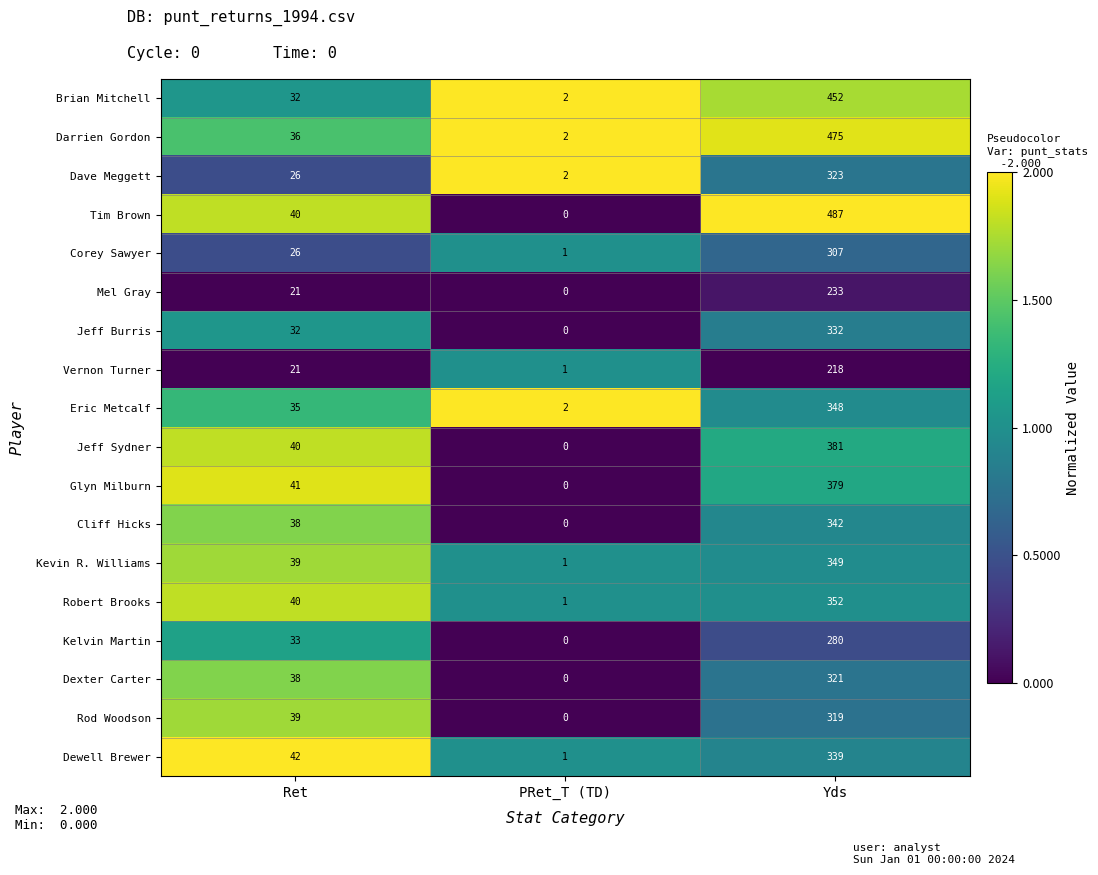

How many series are shown in this chart?

18